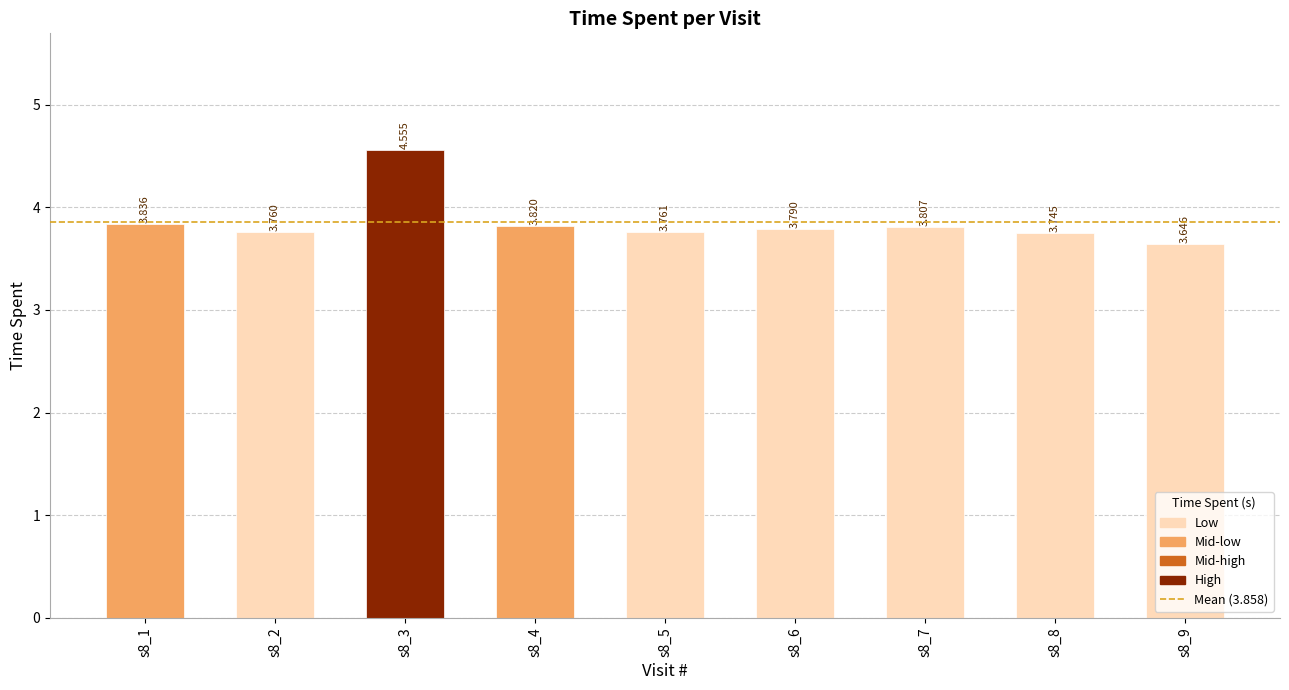

How many series are shown in this chart?

1